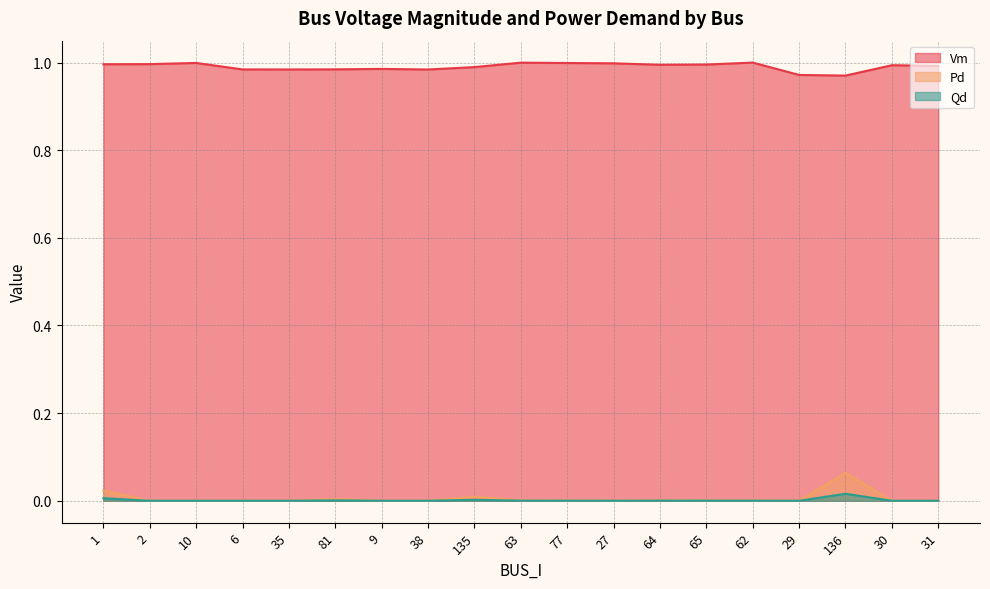

What is the highest value of the Vm series?

1.0